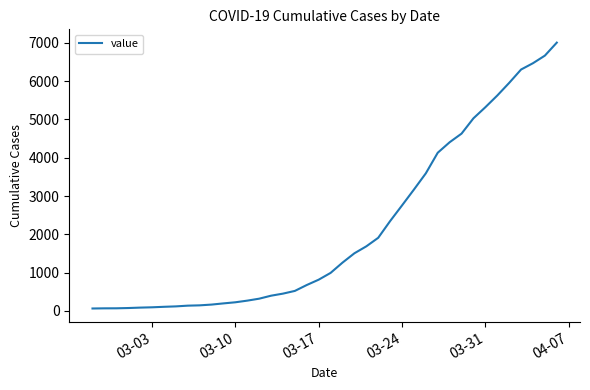

What is the difference between the maximum and minimum values?

6939